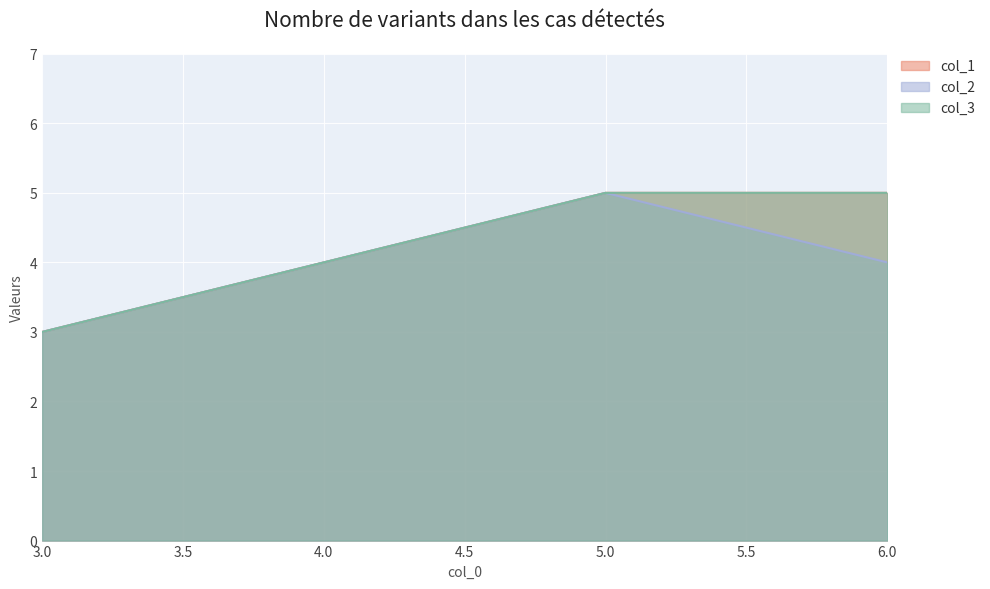

What is the label of the 2nd point from the right?

5.0